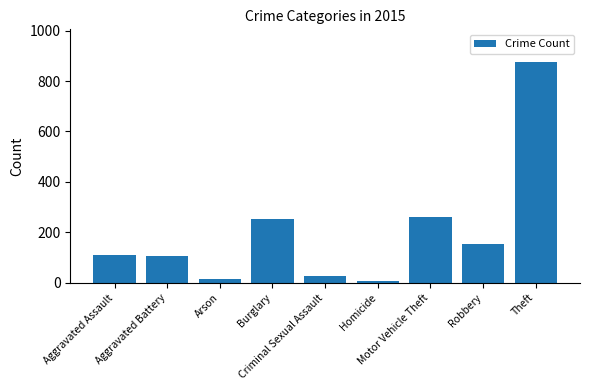

What is the sum of all values?

1811